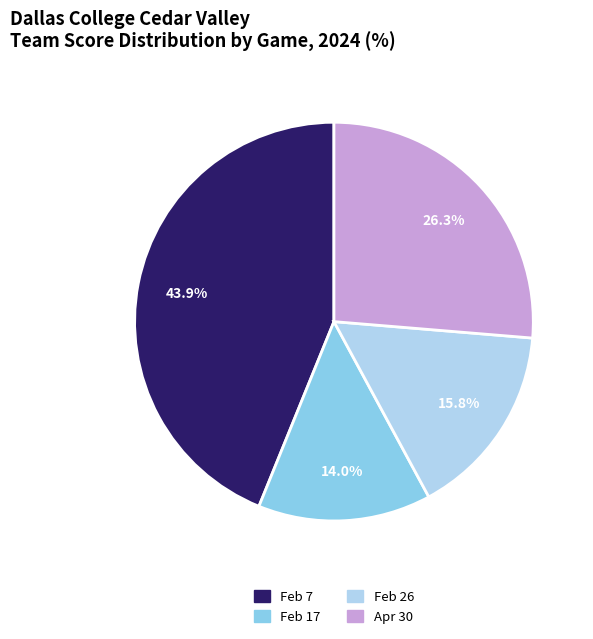

Combined, do Feb 7 and Apr 30 account for over 50%?

Yes